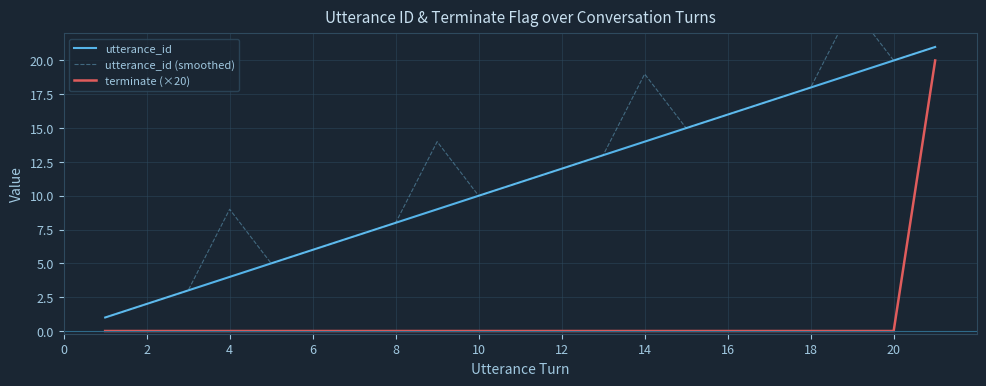

True or false: utterance_id and terminate (×20) cross at least once.

False